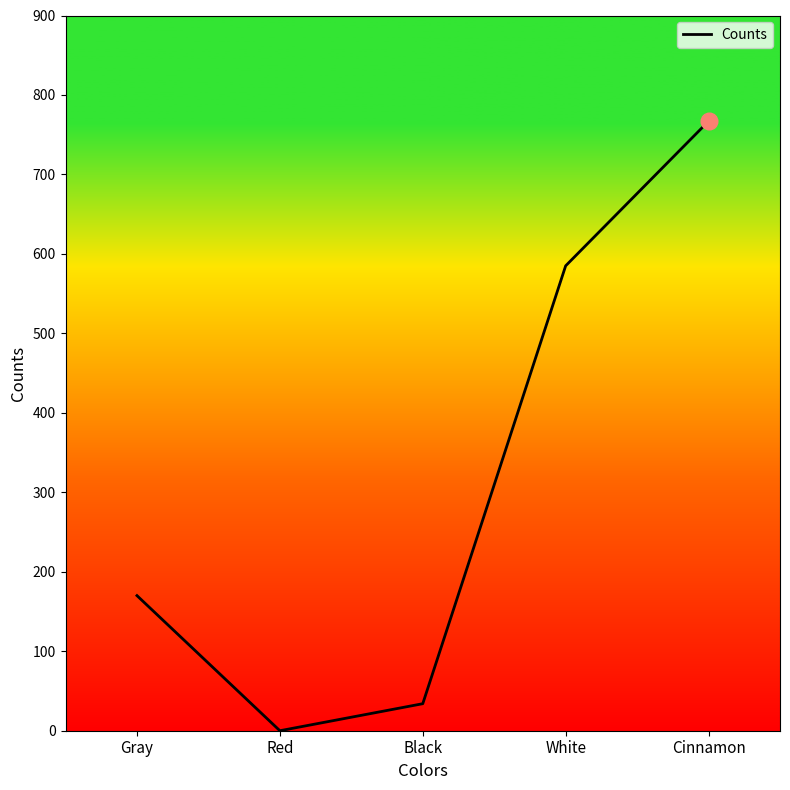

What is the maximum value shown in the chart?

767